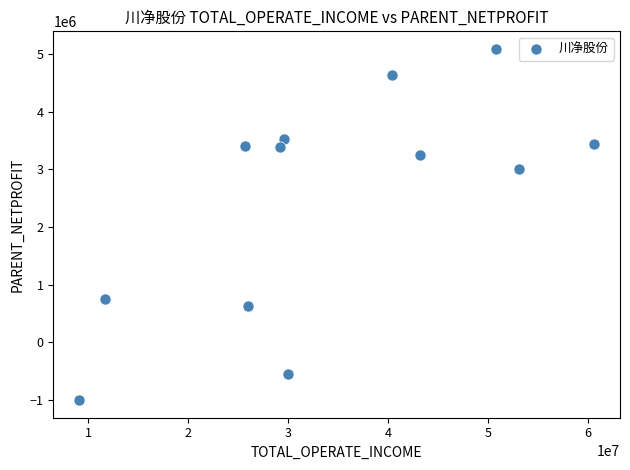

What is the range of Y values (max minus min)?

6089136.2